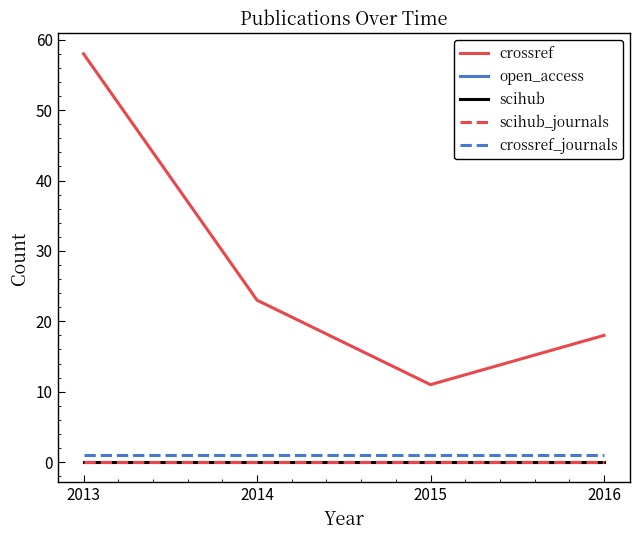

Does the chart display data point markers on the line(s)?

No